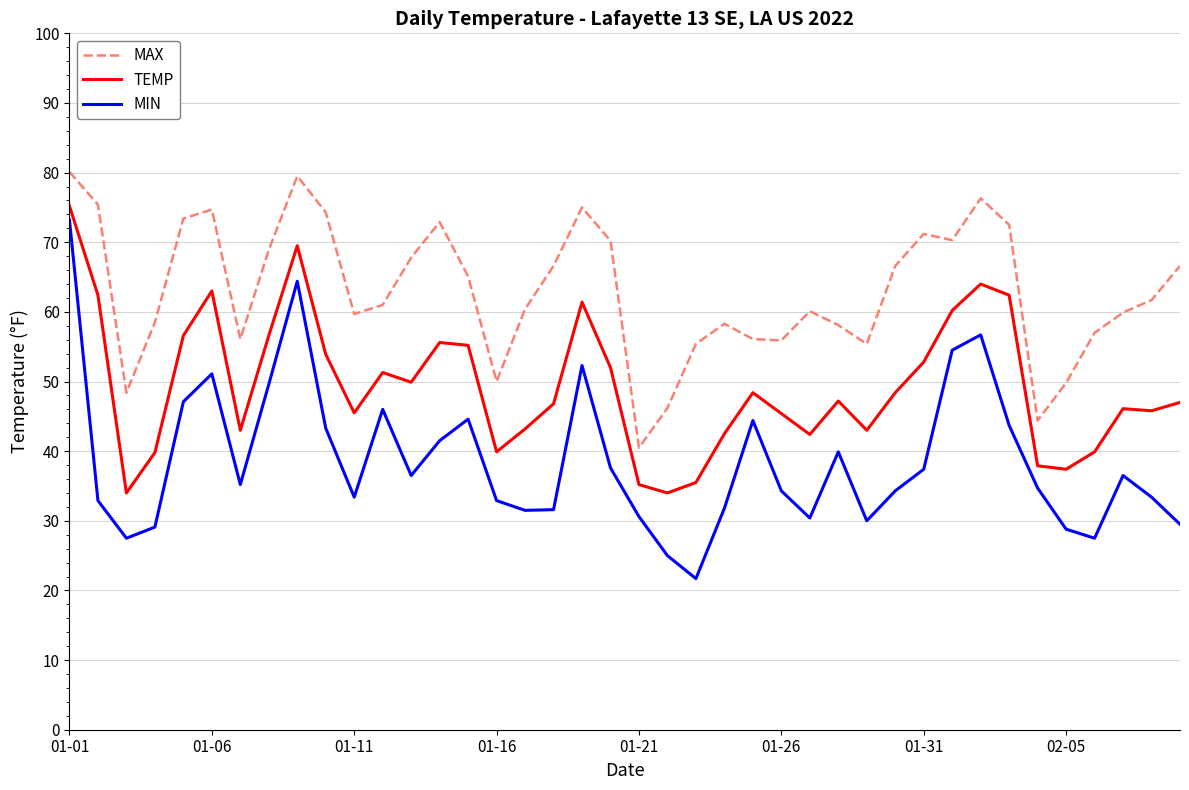

What is the maximum value shown in the chart?

80.1